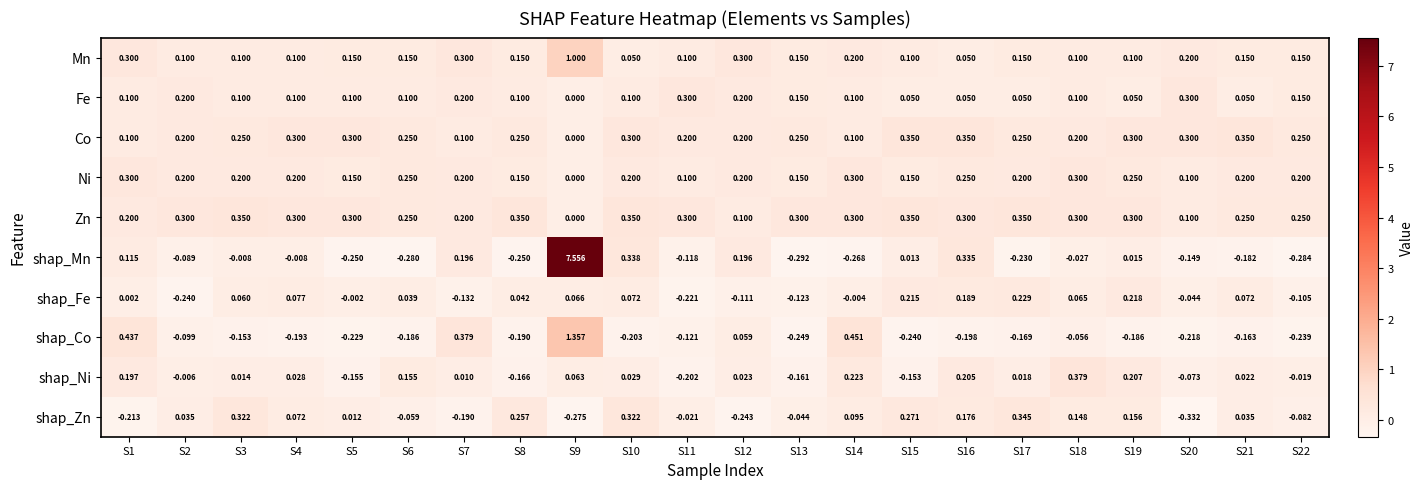

Is the value of shap_Co at S21 greater than the value of shap_Mn at S10?

No